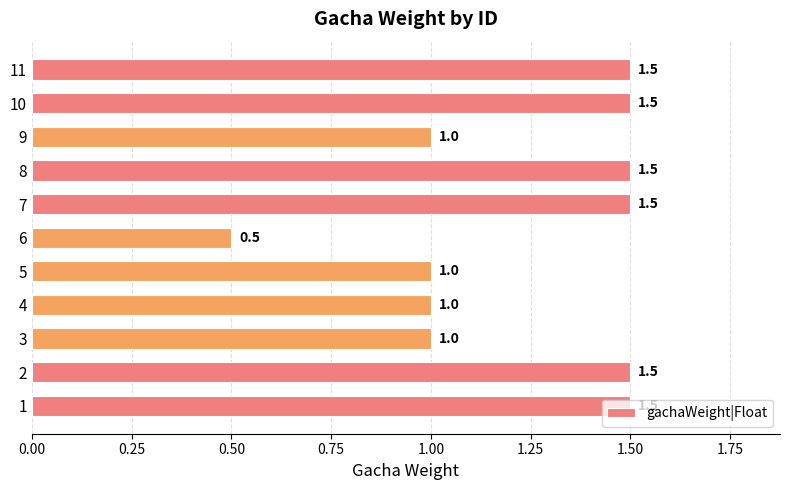

What is the difference between the maximum and second lowest values?

0.5